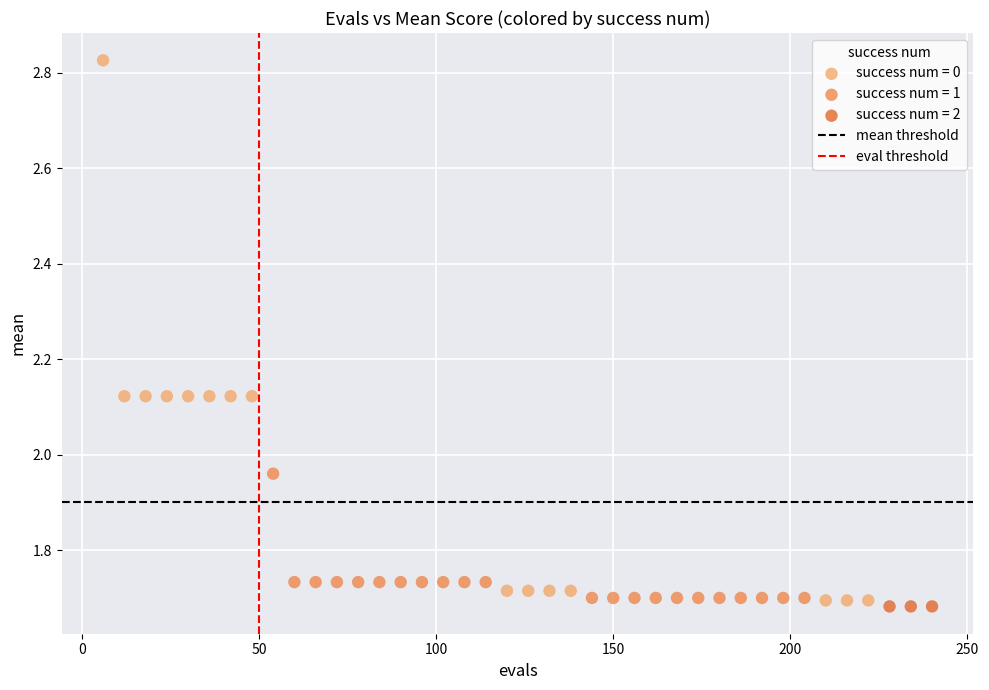

Which series reaches the maximum Y coordinate?

success num = 0